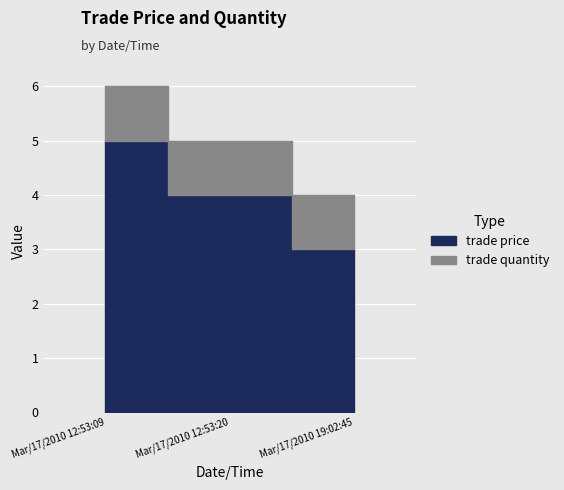

Where does the data first go above 4?

Mar/17/2010 12:53:09